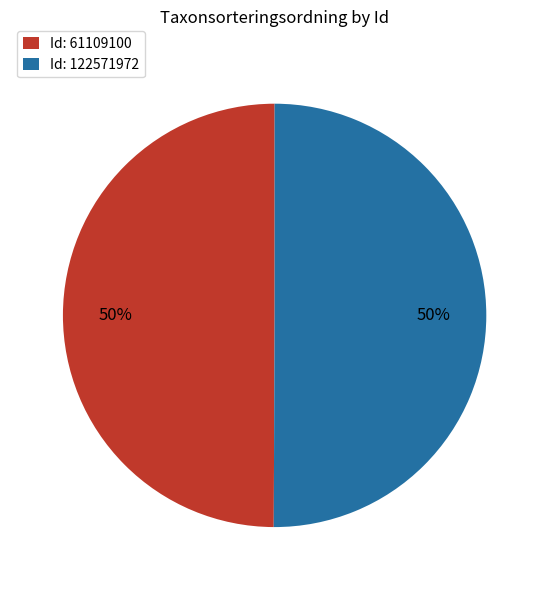

To the nearest percent, what is the average slice percentage?

50%